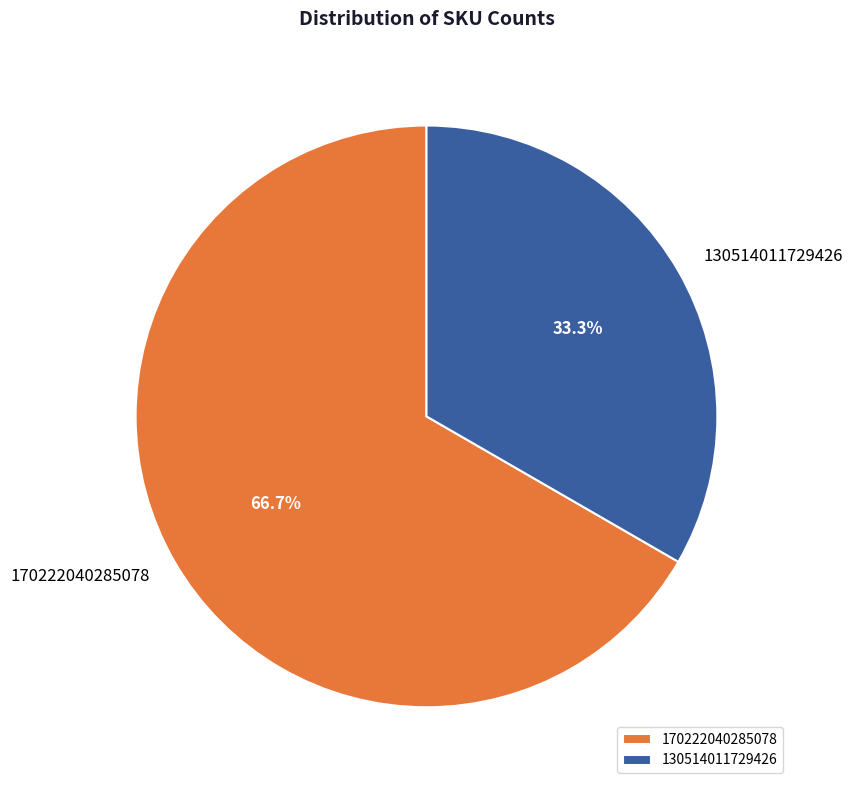

What is the majority slice?

170222040285078